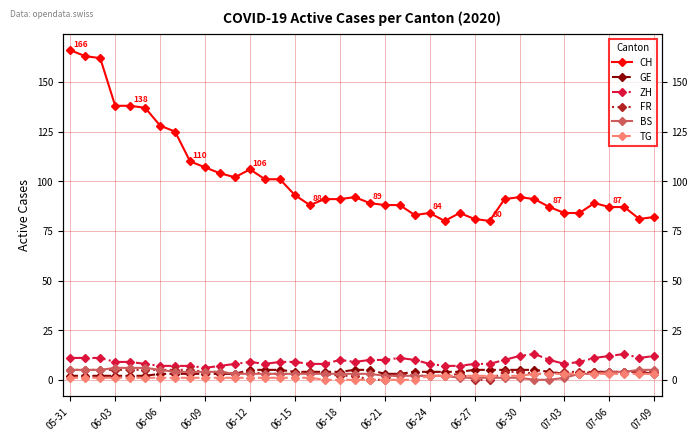

What is the minimum value for GE?

2